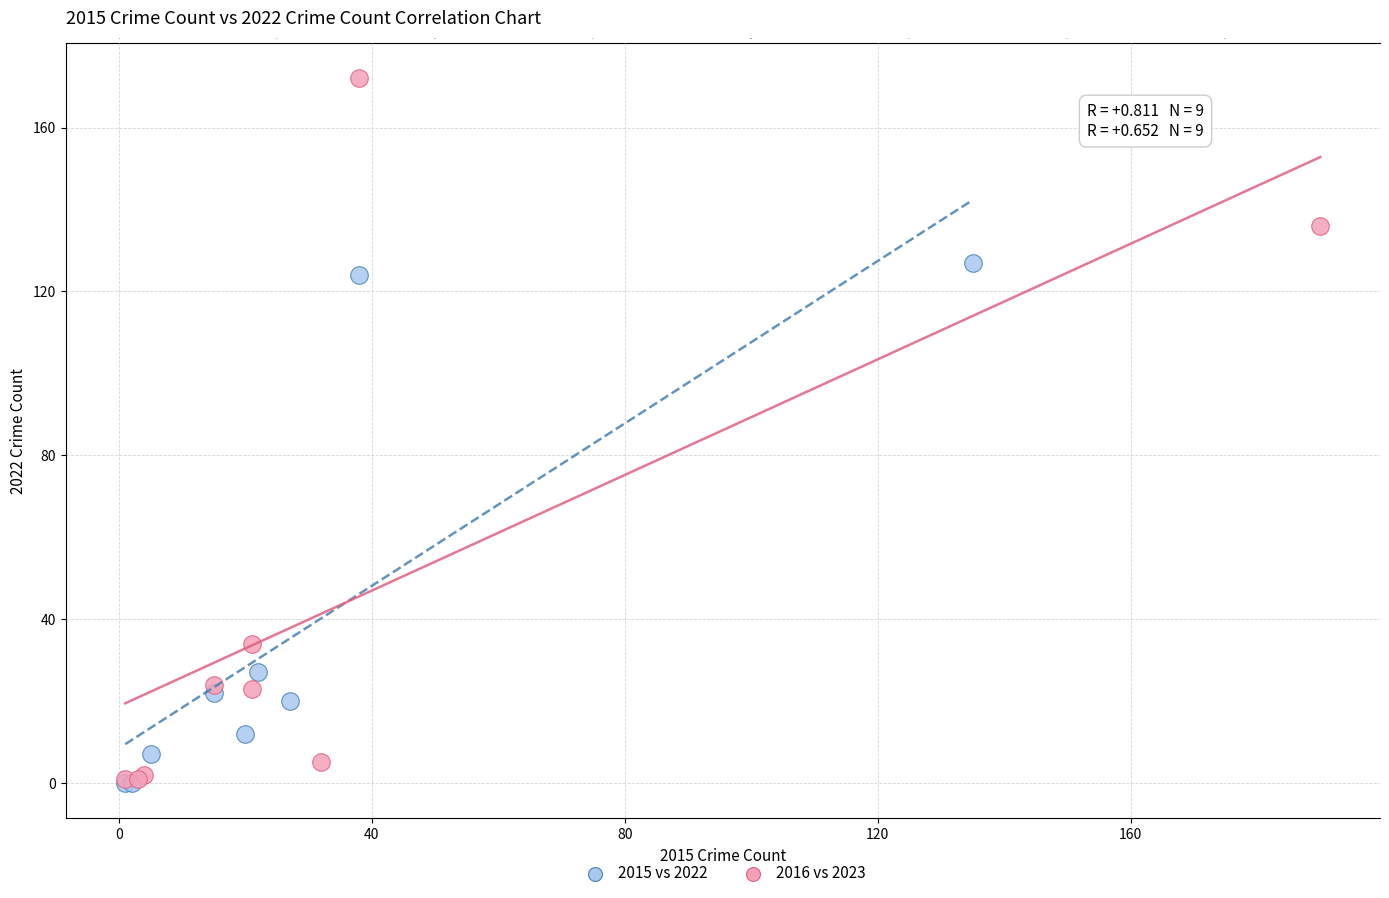

Which series reaches the maximum Y coordinate?

2016 vs 2023